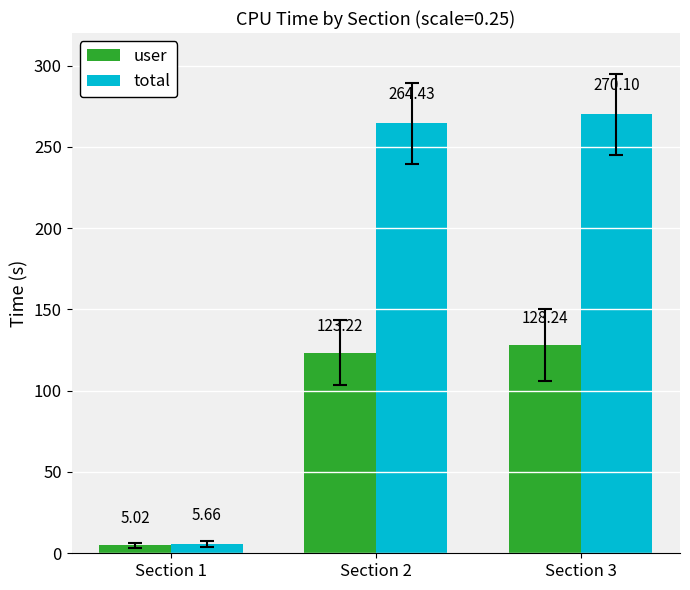

List the labels in order of total value, smallest first.

Section 1, Section 2, Section 3